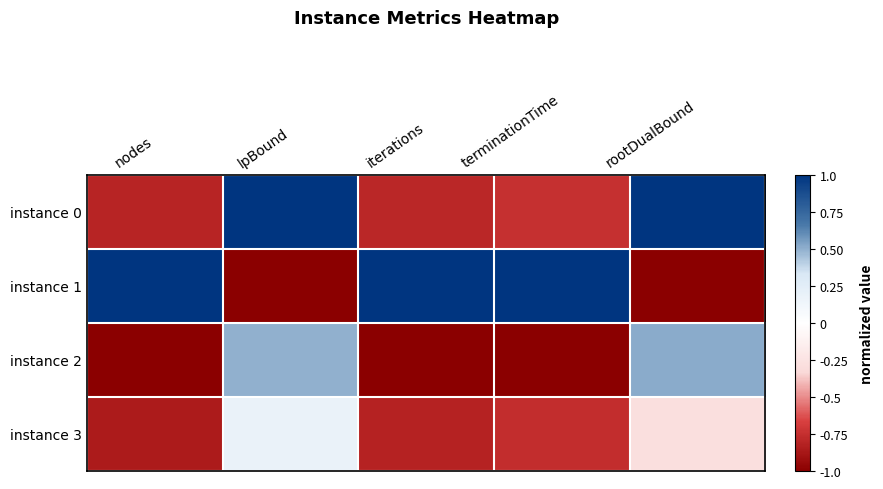

Reading left to right, extract all data points from this chart.

instance 0: nodes=-0.8	lpBound=1.0	iterations=-0.8	terminationTime=-0.7	rootDualBound=1.0
instance 1: nodes=1.0	lpBound=-1.0	iterations=1.0	terminationTime=1.0	rootDualBound=-1.0
instance 2: nodes=-1.0	lpBound=0.5	iterations=-1.0	terminationTime=-1.0	rootDualBound=0.5
instance 3: nodes=-0.9	lpBound=0.2	iterations=-0.8	terminationTime=-0.8	rootDualBound=-0.3